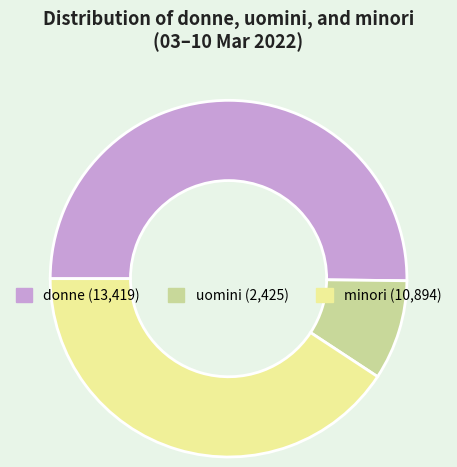

Is there any slice that represents more than half of the pie?

Yes